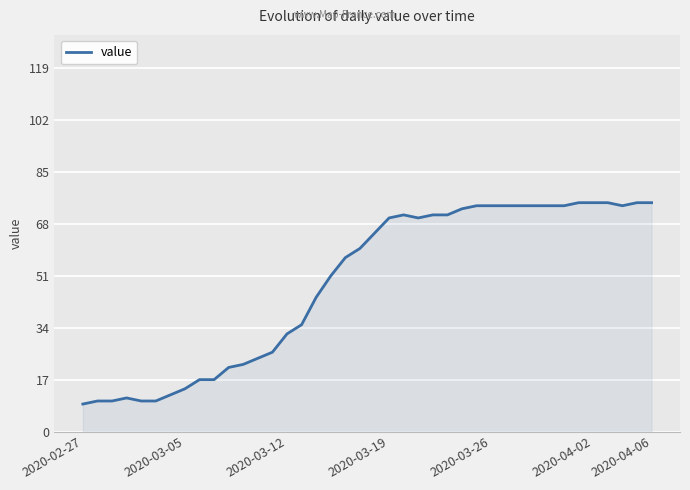

What is the smallest value displayed?

9